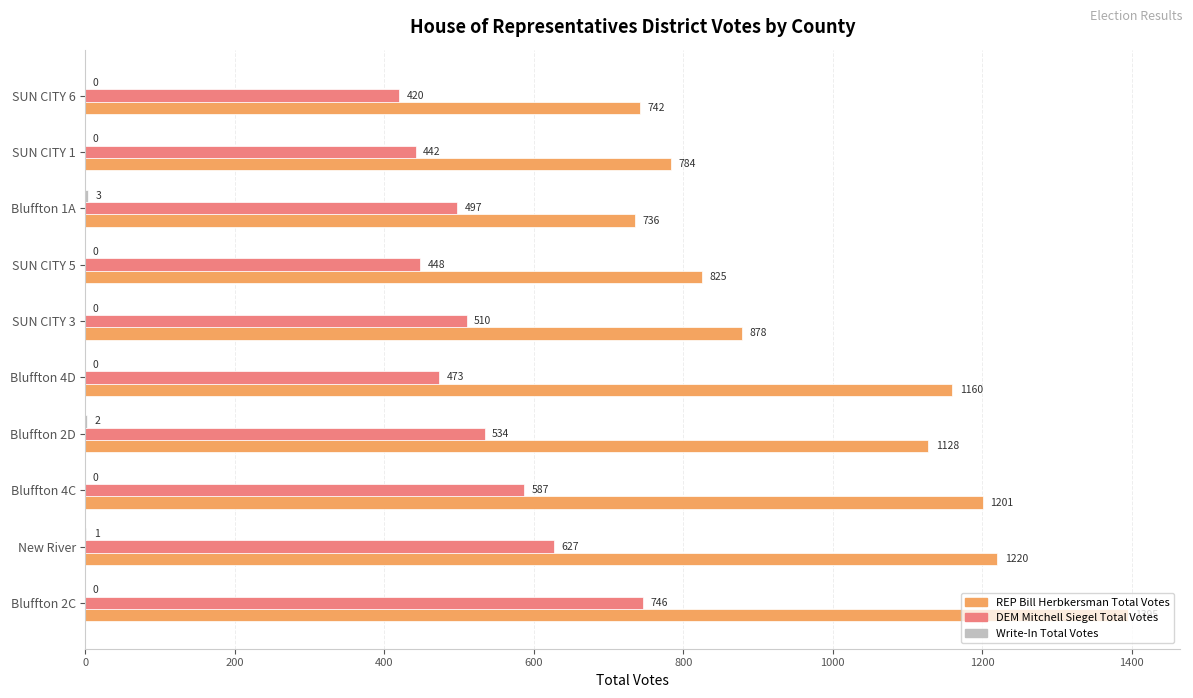

Between Bluffton 4C and SUN CITY 6, which series saw the biggest shift?

REP Bill Herbkersman Total Votes